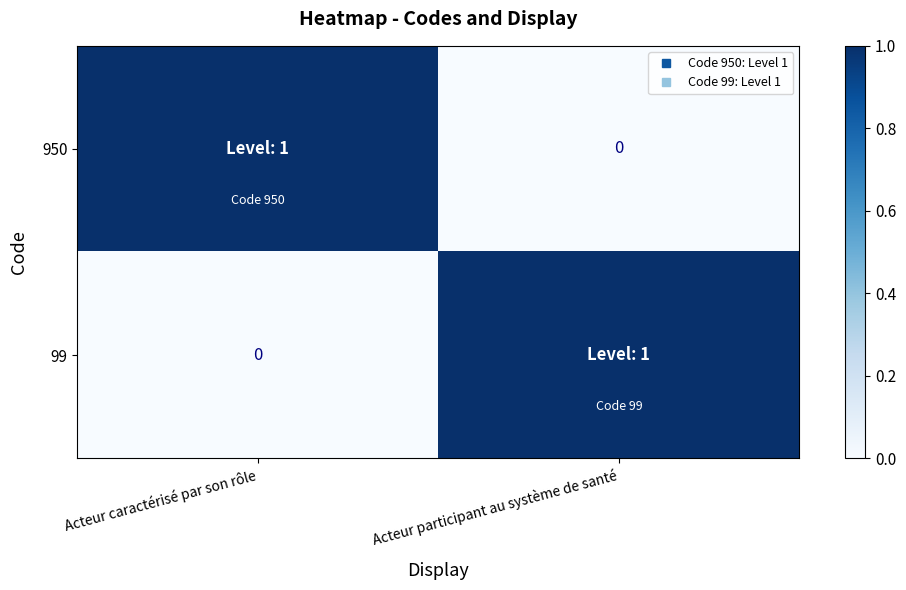

What is the difference between the 950 values at Acteur caractérisé par son rôle and Acteur participant au système de santé?

1